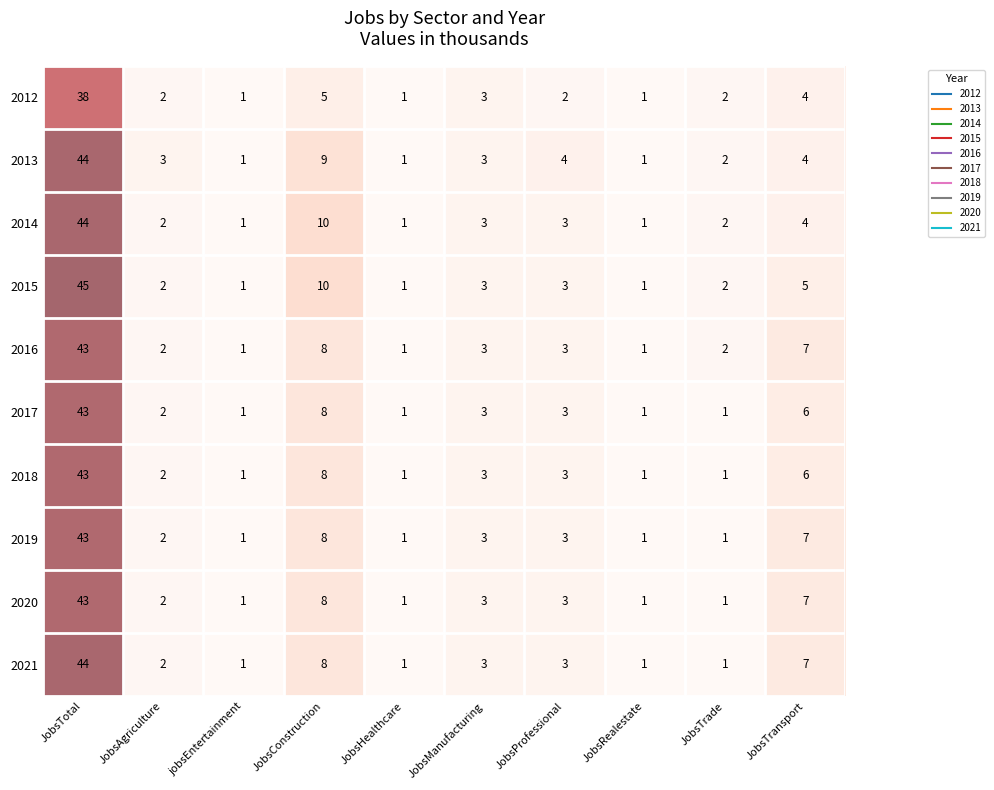

Between JobsConstruction and JobsTransport, which series saw the biggest shift?

2014